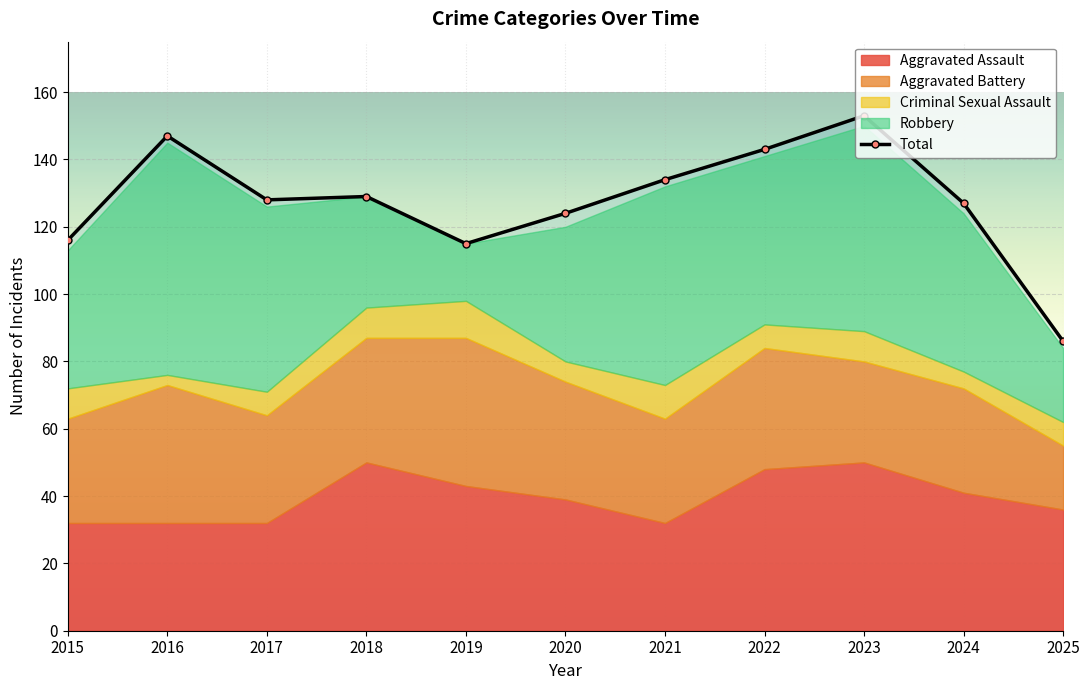

How many values are below 128?

5